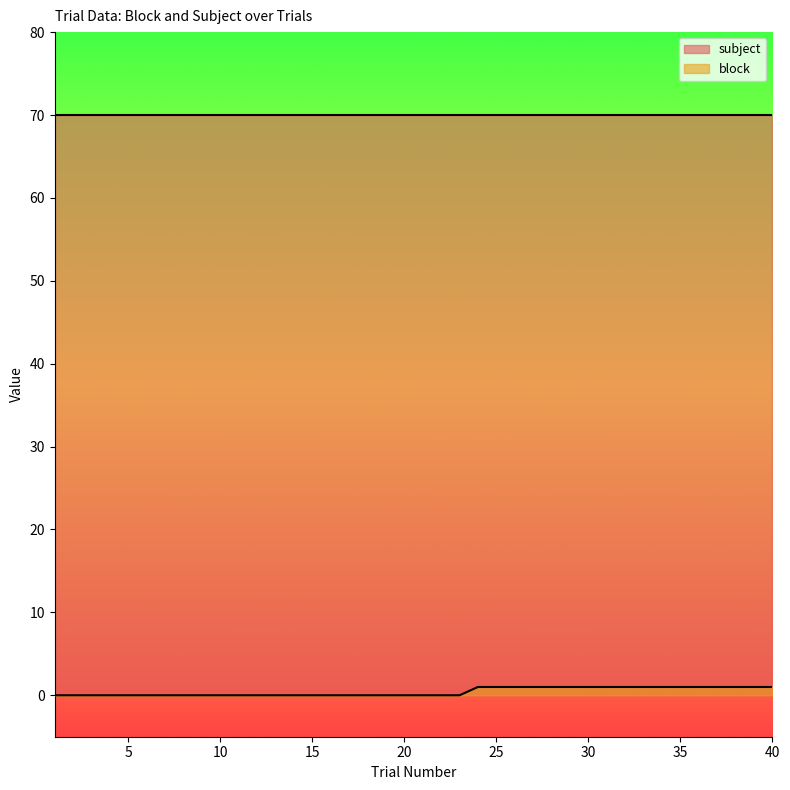

Is it true that the value at 5 is 0?

True